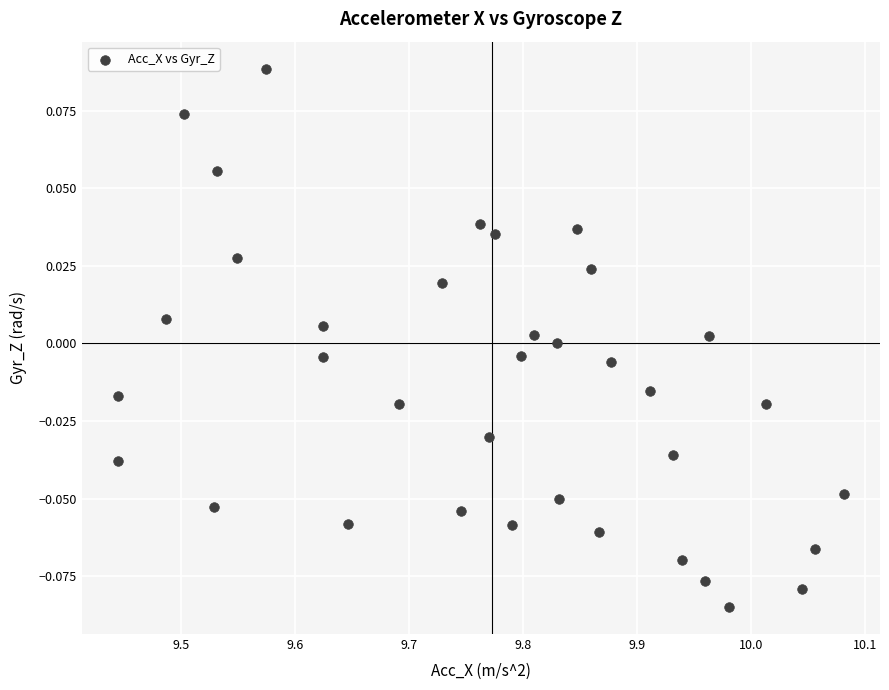

What is the range of X values (max minus min)?

0.6